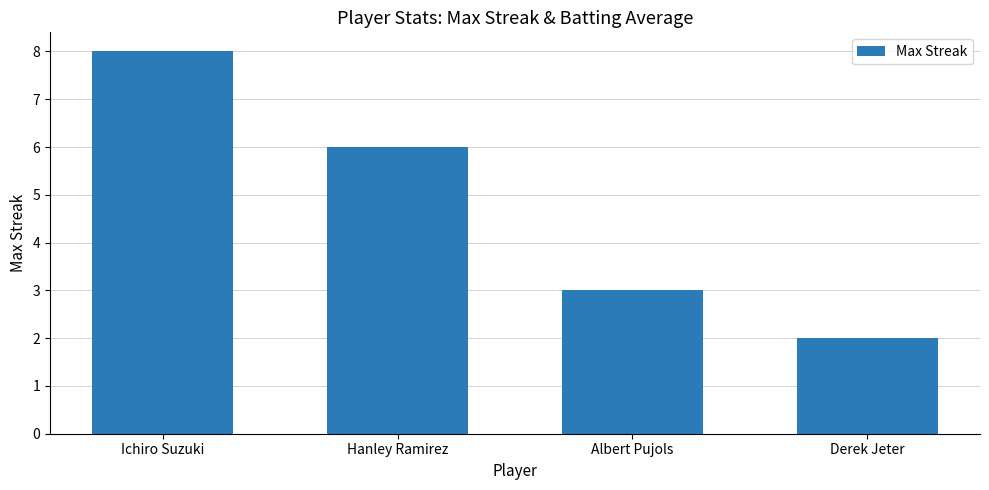

What is the value of the 1st bar from the left?

8